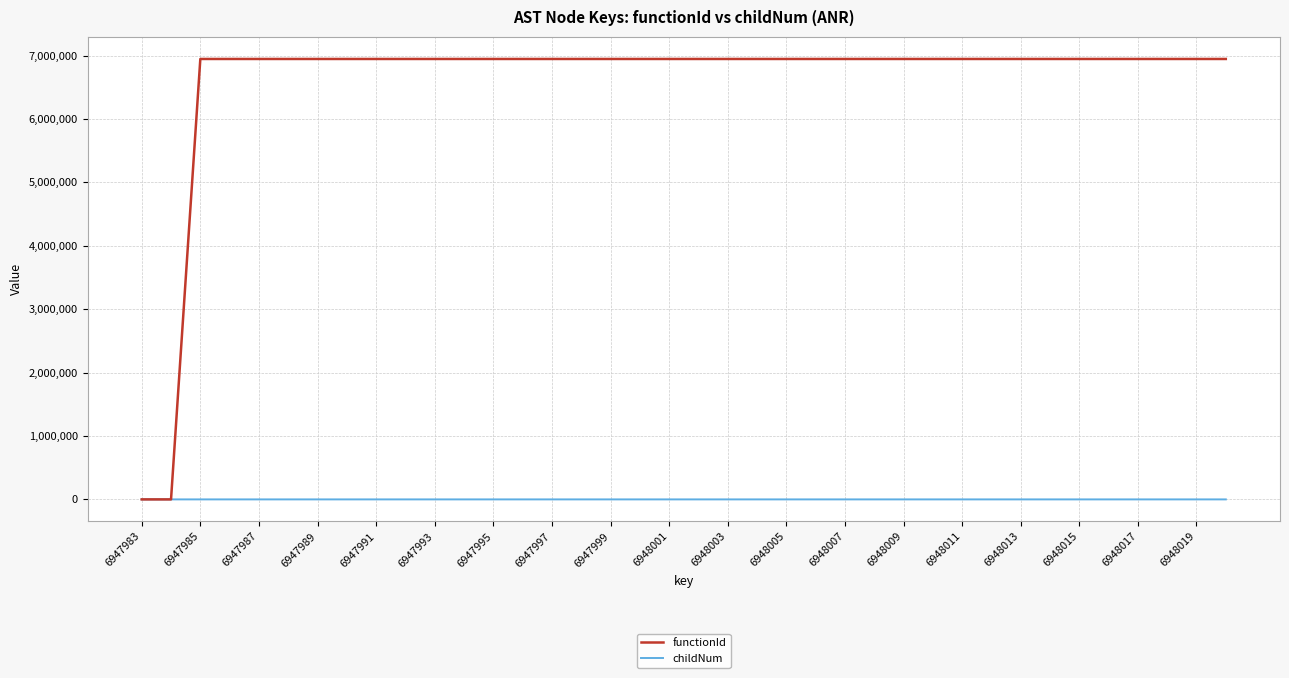

Which series has the widest spread of values?

functionId